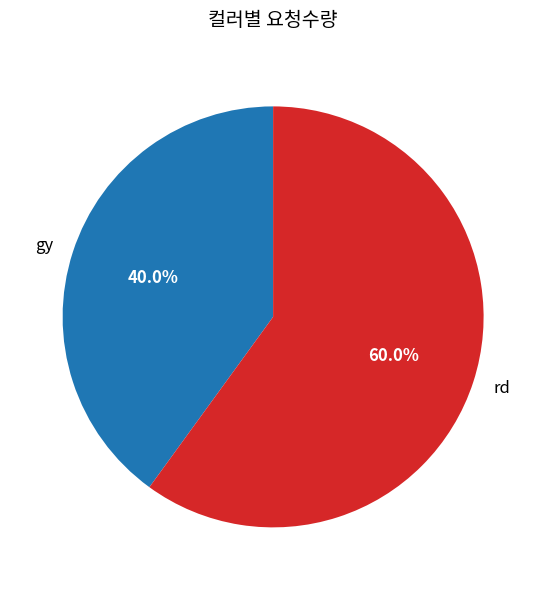

True or false: gy accounts for 33% of the total.

False